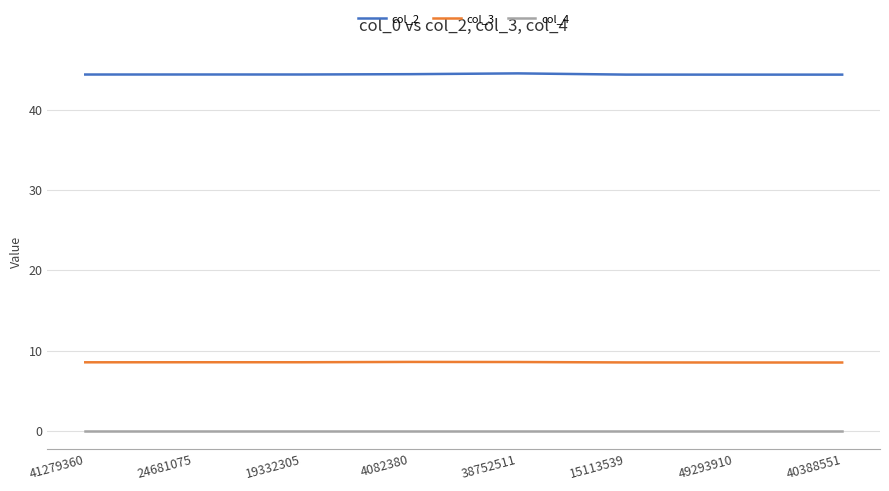

Which series has the largest total across all categories?

col_2